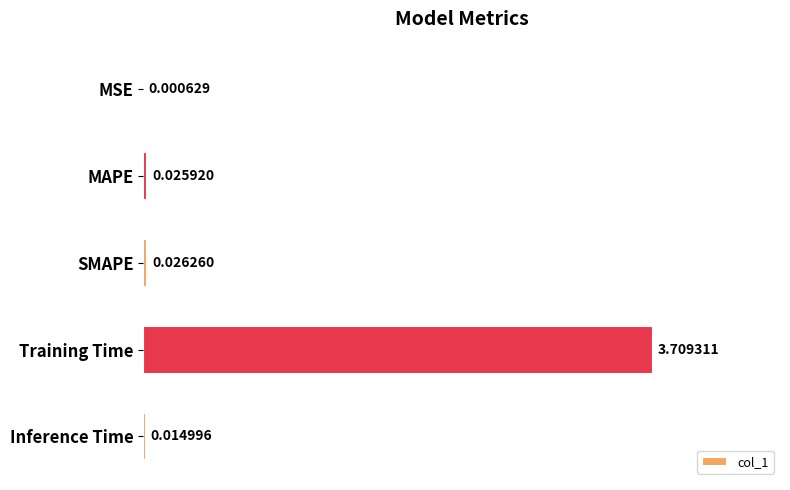

Which has a higher value, Training Time or Inference Time?

Training Time